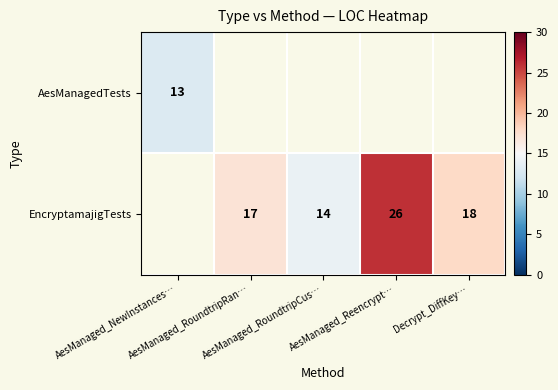

At which label does AesManagedTests reach its minimum?

AesManaged_NewInstances…